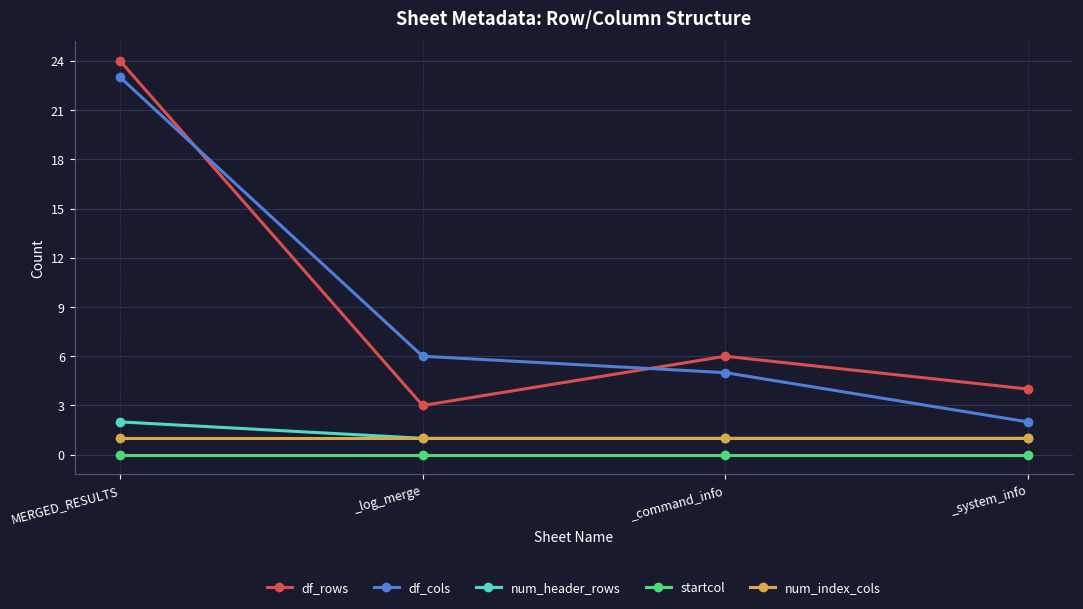

List the series in order of their peak value, highest first.

df_rows, df_cols, num_header_rows, num_index_cols, startcol